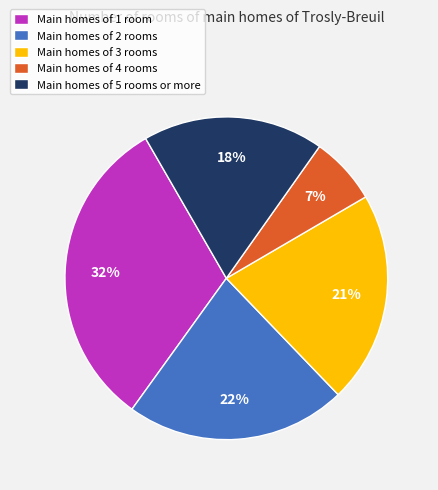

The Main homes of 4 rooms slice represents 7% of the pie. True or false?

True